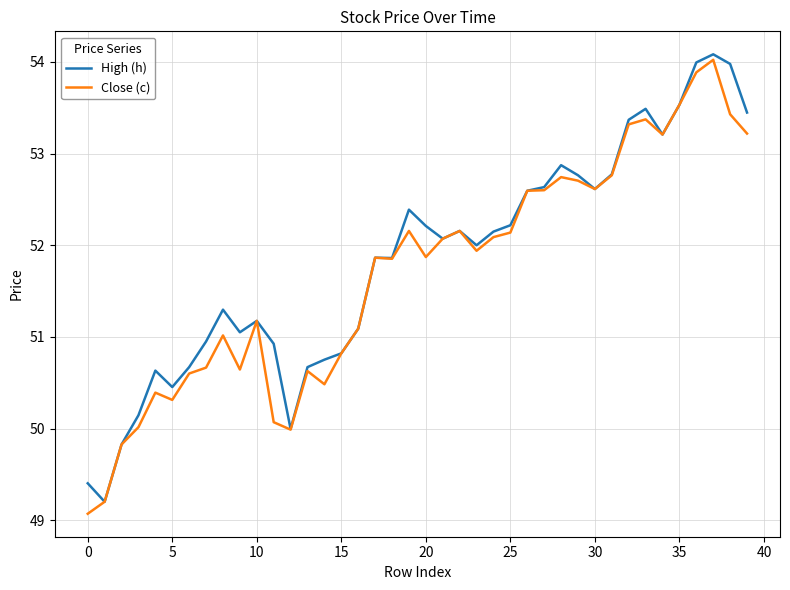

Does the chart display data point markers on the line(s)?

No